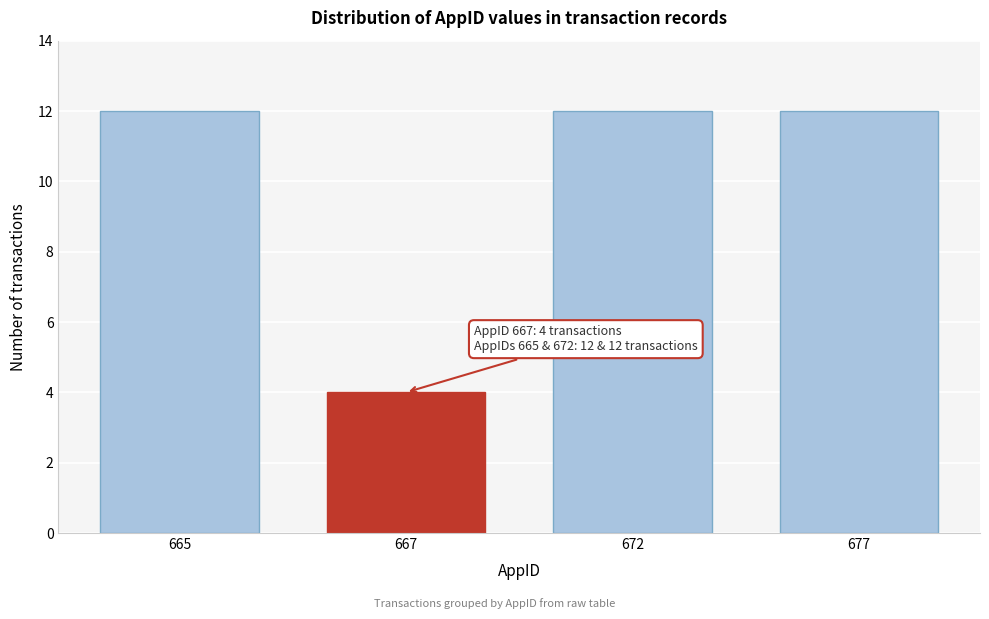

Reading left to right, list all the values displayed in this chart.

665=12	667=4	672=12	677=12